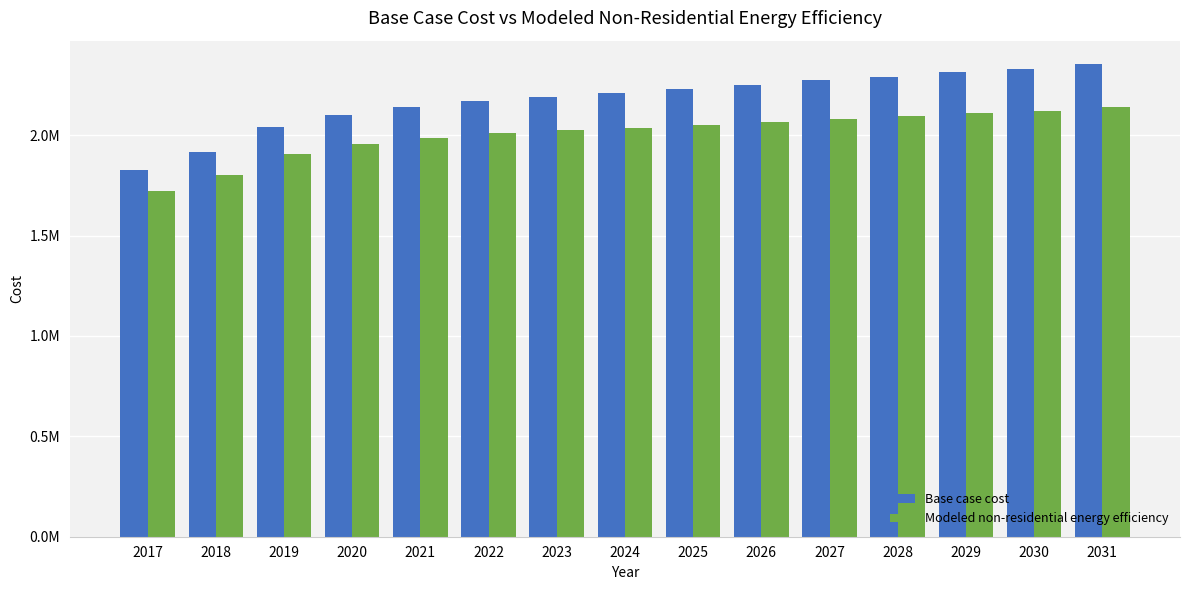

List the series in order of their overall mean, highest first.

Base case cost, Modeled non-residential energy efficiency